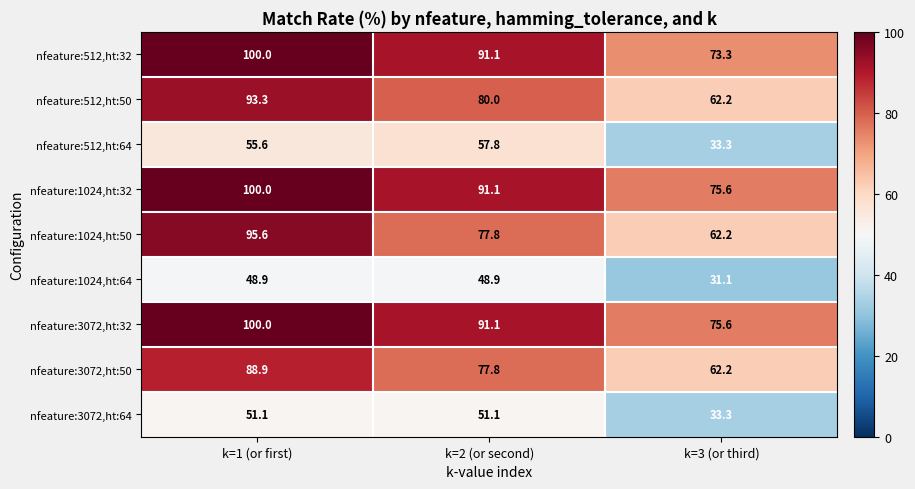

Reading right to left, list all the values displayed in this chart.

nfeature:512,ht:32: k=3 (or third)=73.3	k=2 (or second)=91.1	k=1 (or first)=100.0
nfeature:512,ht:50: k=3 (or third)=62.2	k=2 (or second)=80.0	k=1 (or first)=93.3
nfeature:512,ht:64: k=3 (or third)=33.3	k=2 (or second)=57.8	k=1 (or first)=55.6
nfeature:1024,ht:32: k=3 (or third)=75.6	k=2 (or second)=91.1	k=1 (or first)=100.0
nfeature:1024,ht:50: k=3 (or third)=62.2	k=2 (or second)=77.8	k=1 (or first)=95.6
nfeature:1024,ht:64: k=3 (or third)=31.1	k=2 (or second)=48.9	k=1 (or first)=48.9
nfeature:3072,ht:32: k=3 (or third)=75.6	k=2 (or second)=91.1	k=1 (or first)=100.0
nfeature:3072,ht:50: k=3 (or third)=62.2	k=2 (or second)=77.8	k=1 (or first)=88.9
nfeature:3072,ht:64: k=3 (or third)=33.3	k=2 (or second)=51.1	k=1 (or first)=51.1